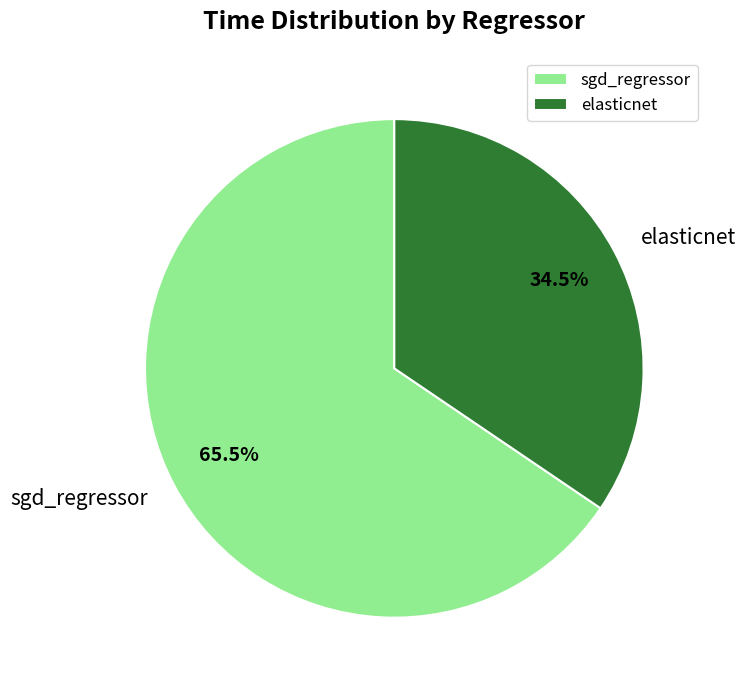

True or false: elasticnet accounts for 46% of the total.

False